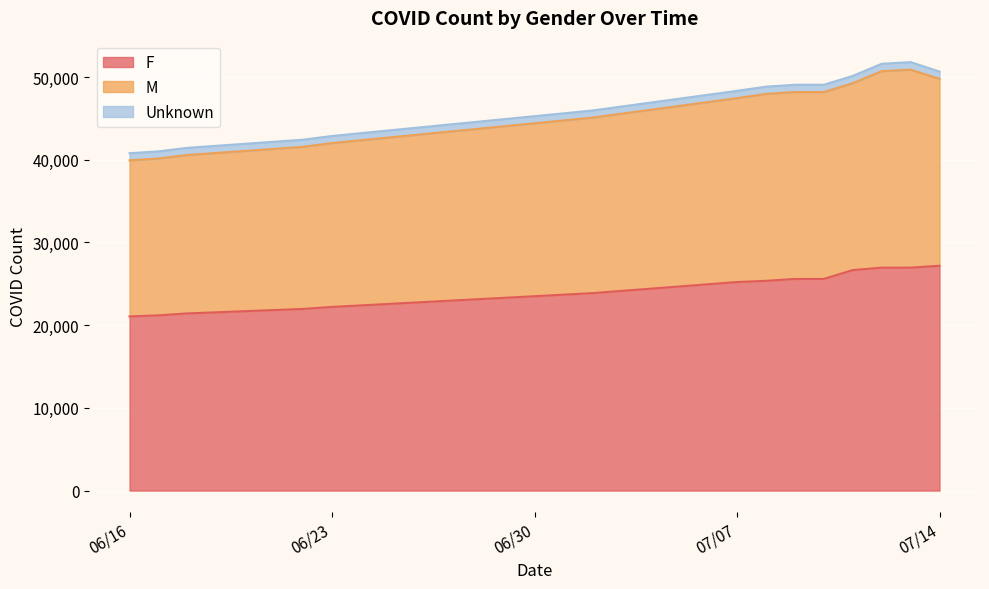

What is the lowest value of the F series?

21056